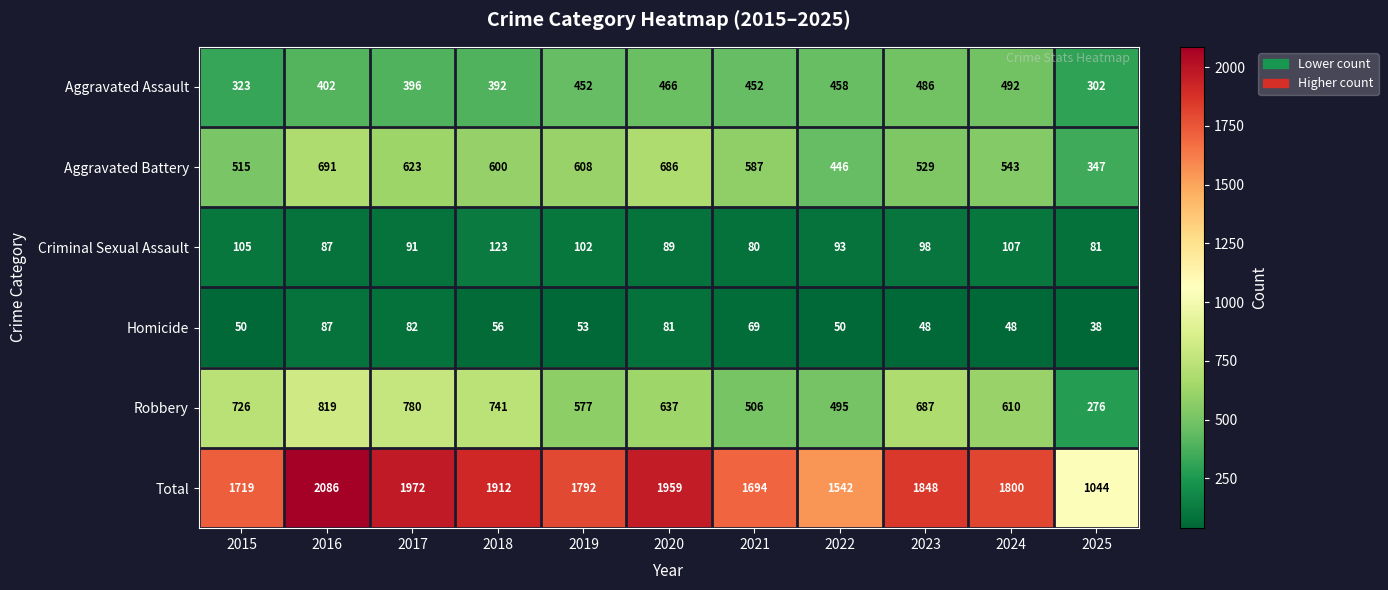

What is the difference between the second highest and minimum values in the Homicide series?

44